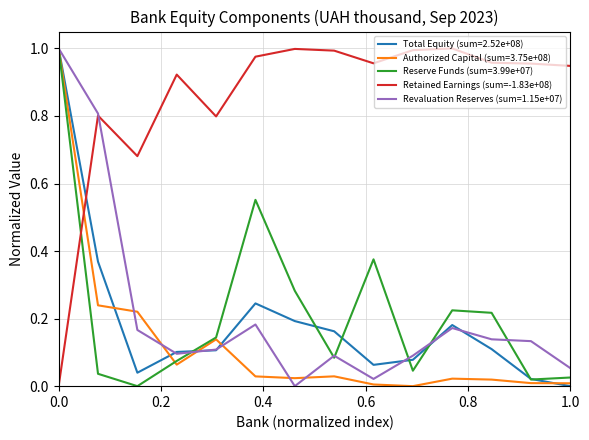

How many lines are shown in the chart?

5